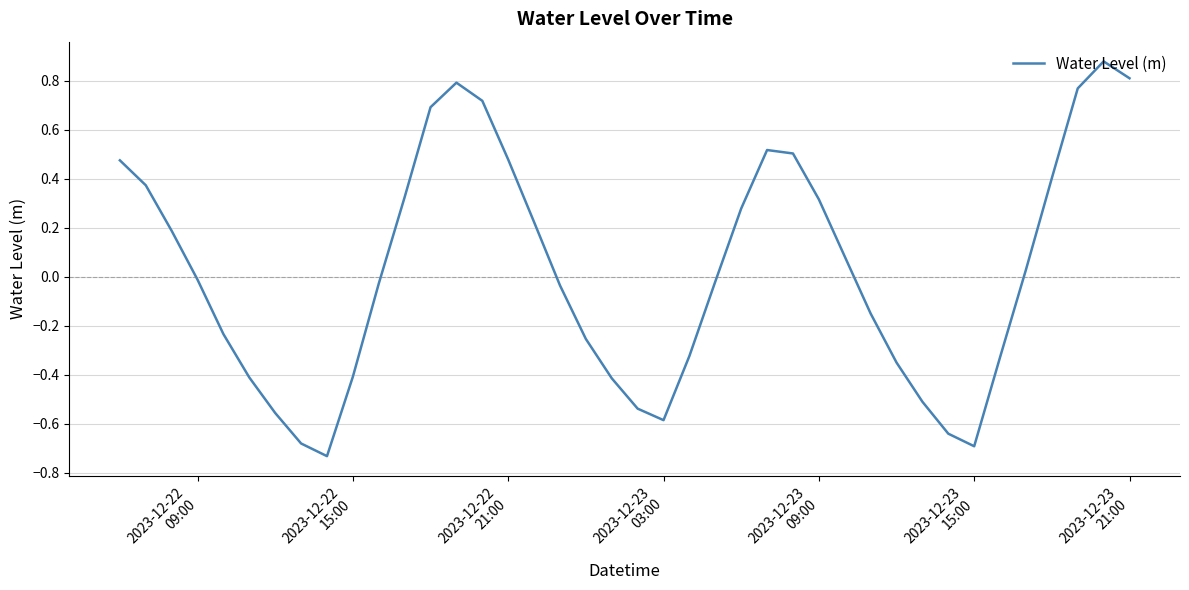

How many values are below 0?

21